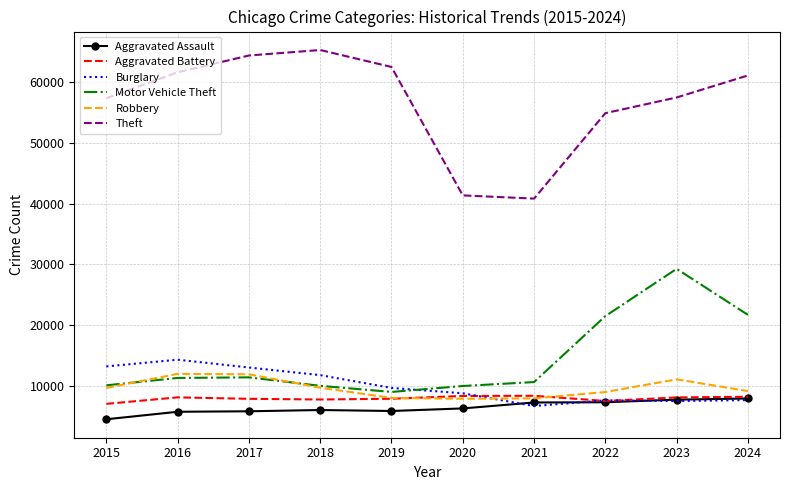

Which series has the largest total across all categories?

Theft